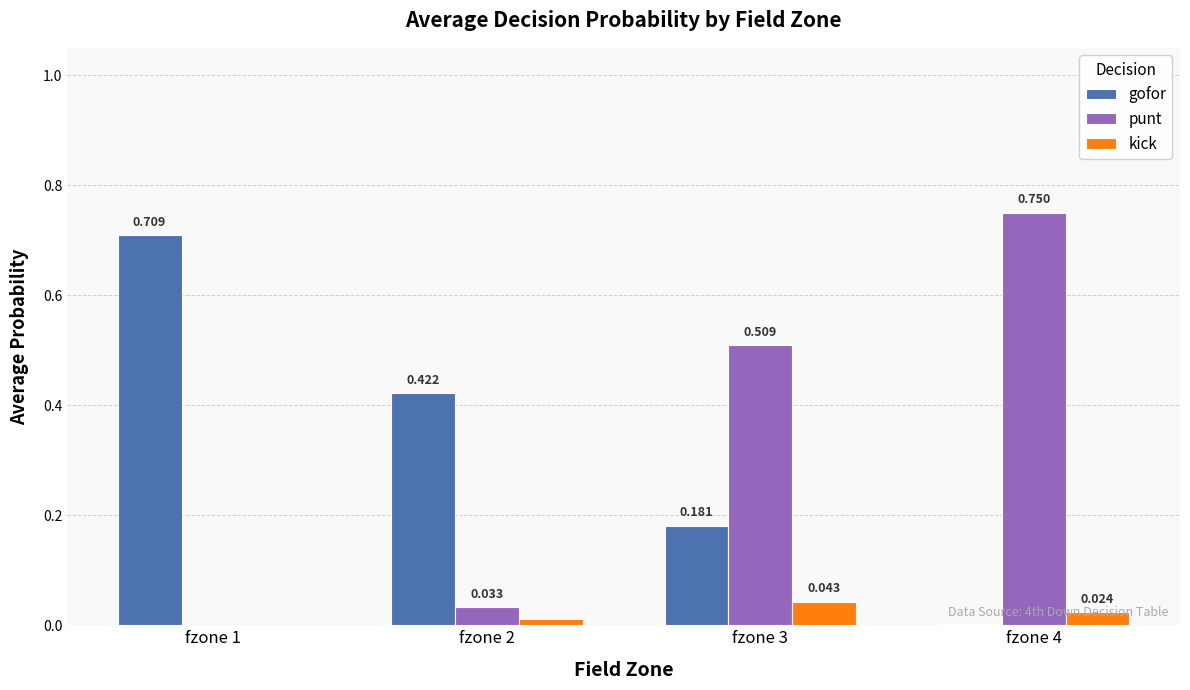

Is the value of gofor at fzone 3 greater than the value of kick at fzone 3?

Yes